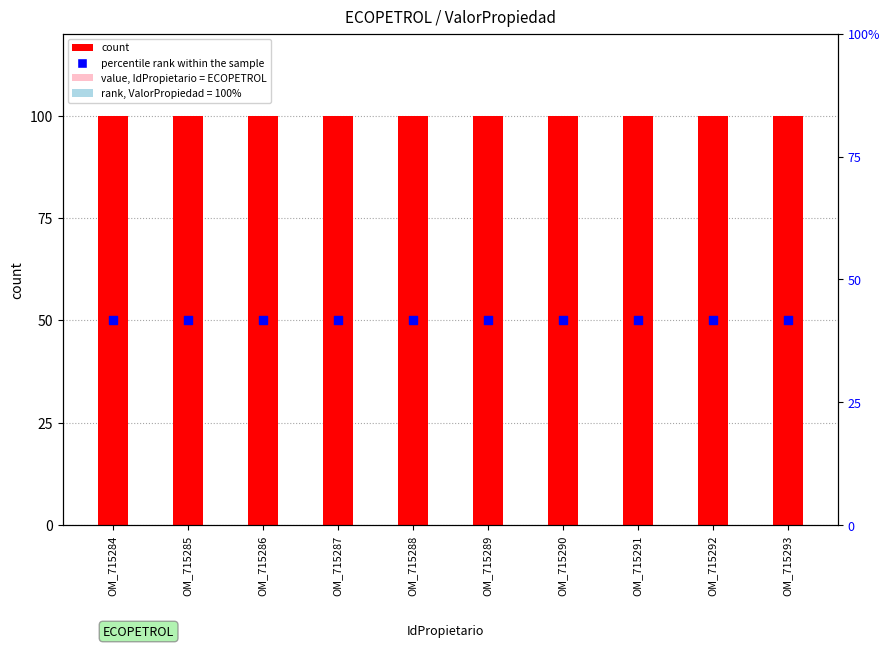

At which category is the sum across all series the highest?

OM_715284